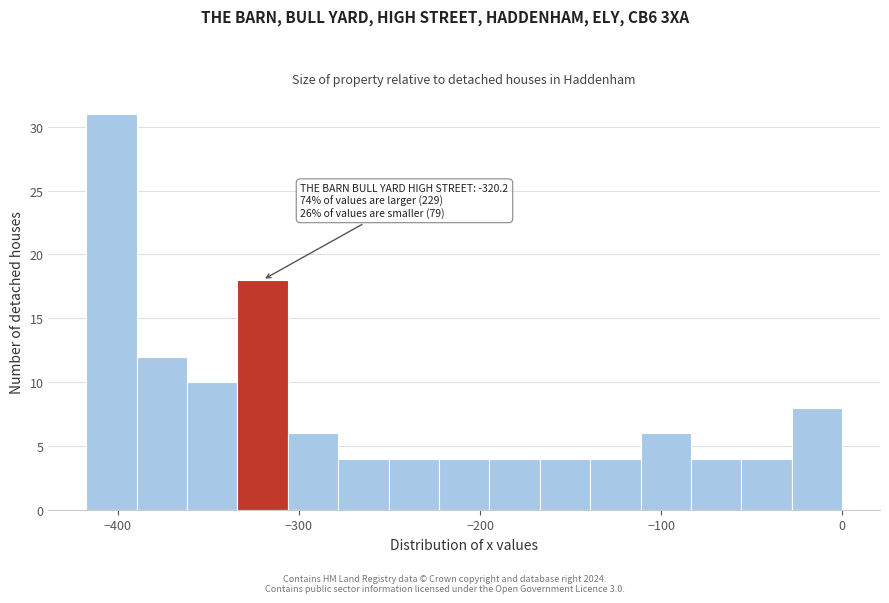

Read against the x-axis, roughly where is the centre of the tallest bar?

-400